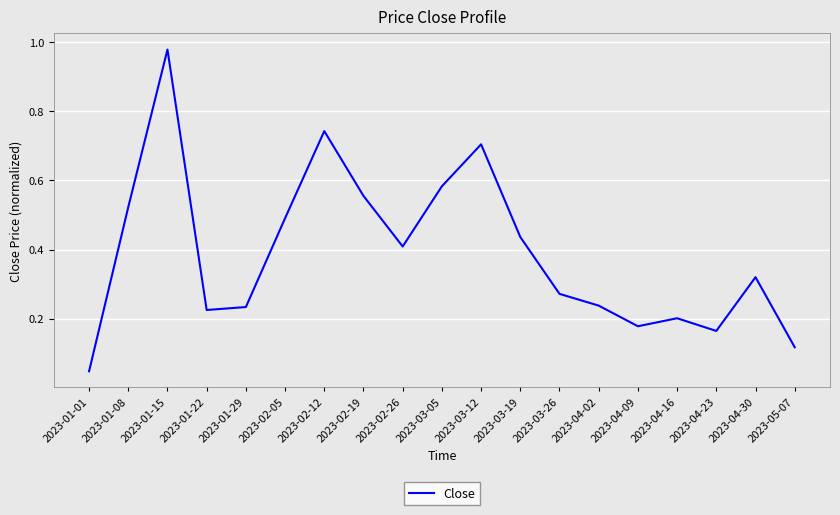

Is it true that the value at 2023-04-09 is 0.2?

True